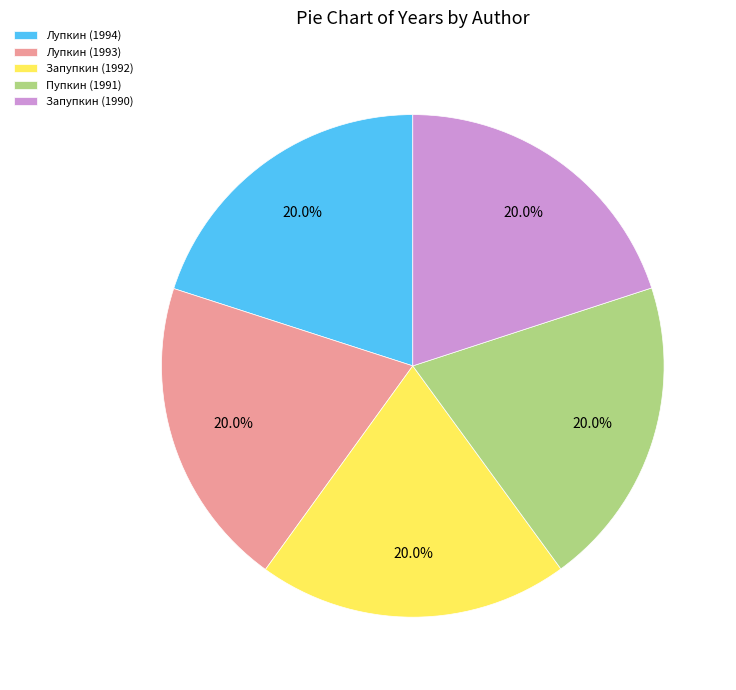

Do Запупкин (1992) and Лупкин (1994) together represent more than half of the pie?

No